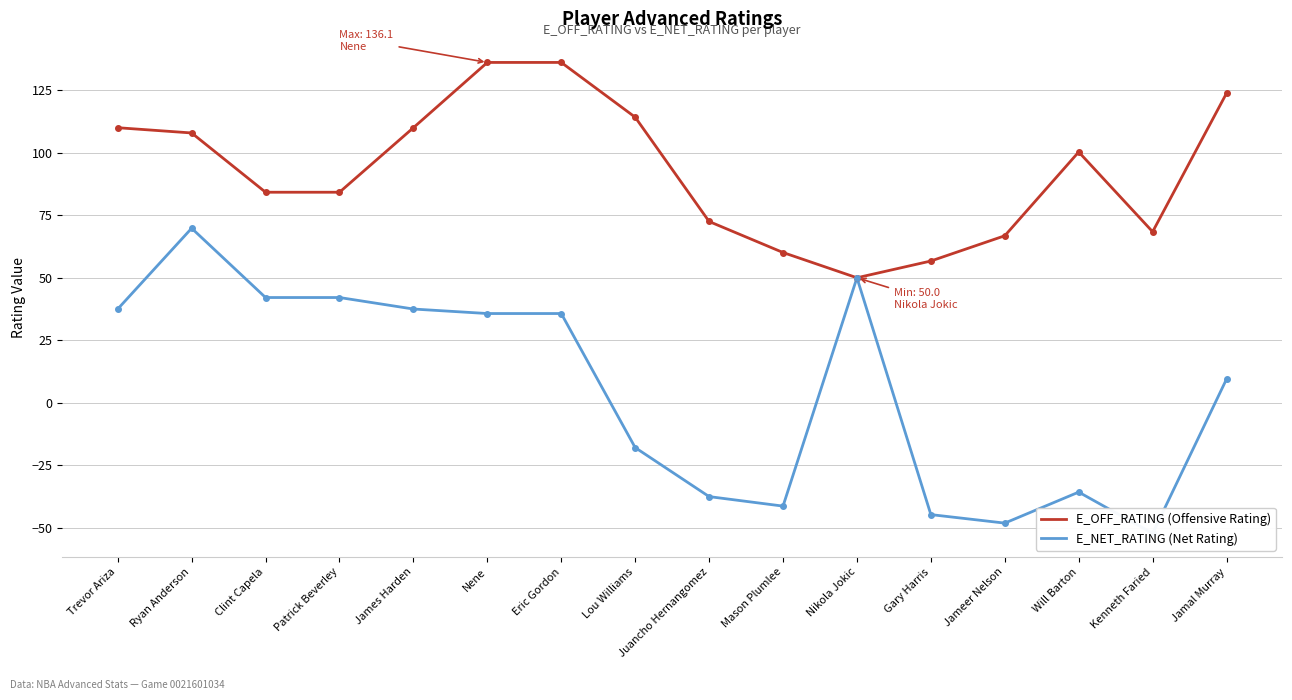

What is the difference between the second highest and minimum values in the E_OFF_RATING (Offensive Rating) series?

86.1